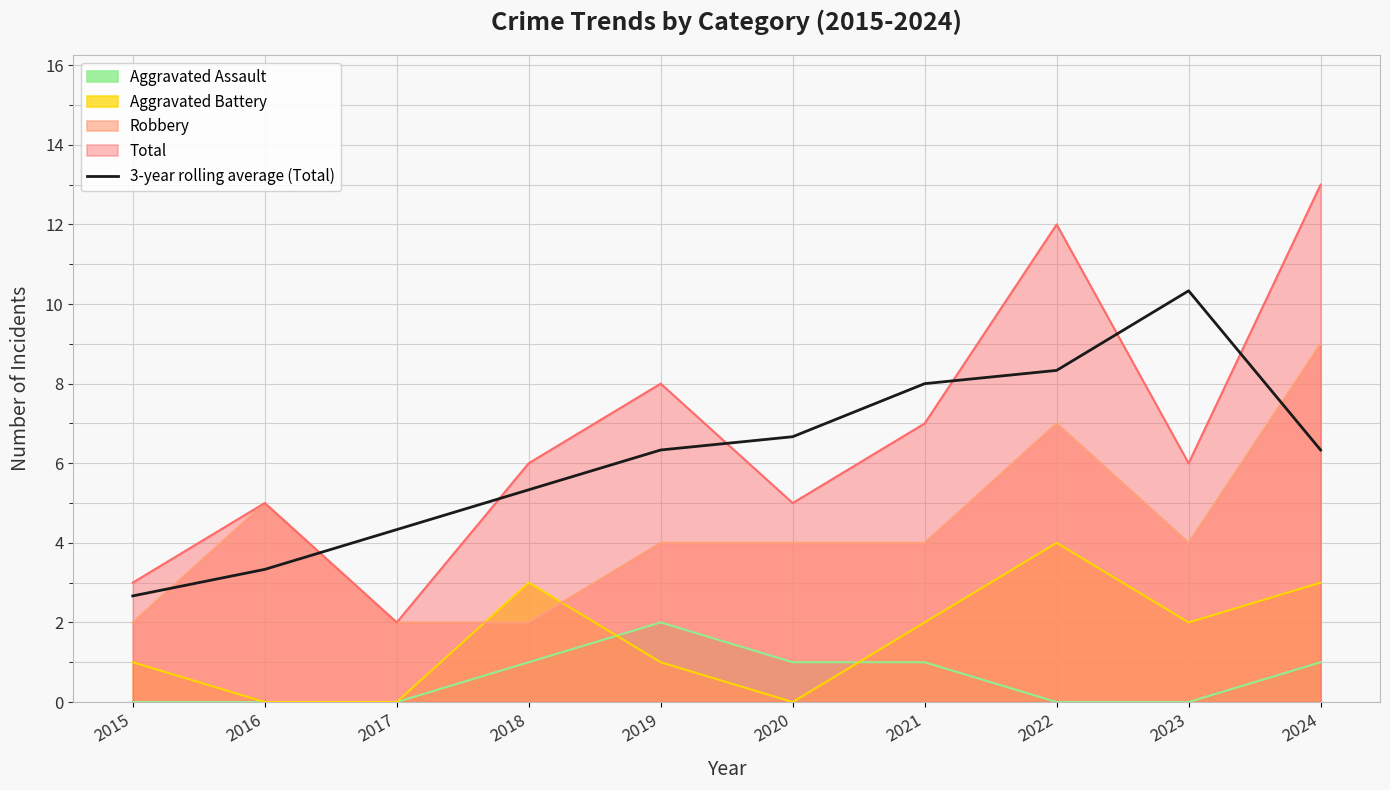

The value at 2023 is 6.2. True or false?

False